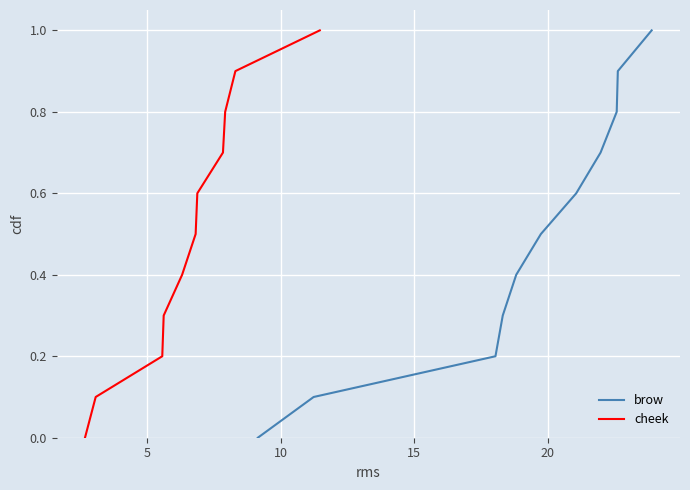

Rank the series by their maximum value, from highest to lowest.

brow, cheek